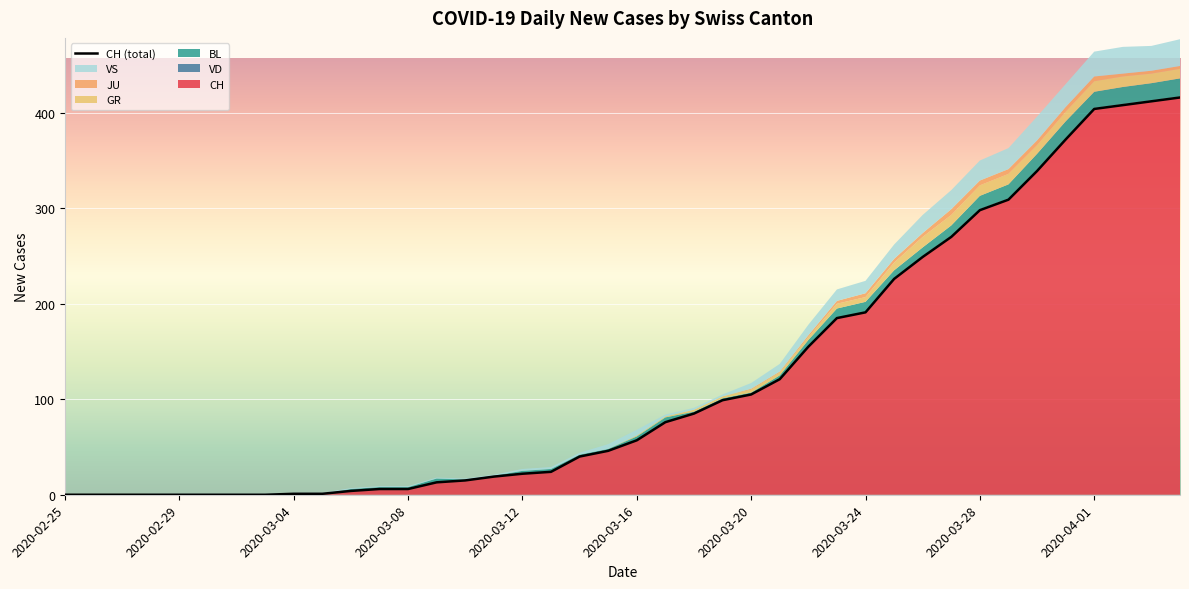

What is the difference between the maximum and minimum values?

416